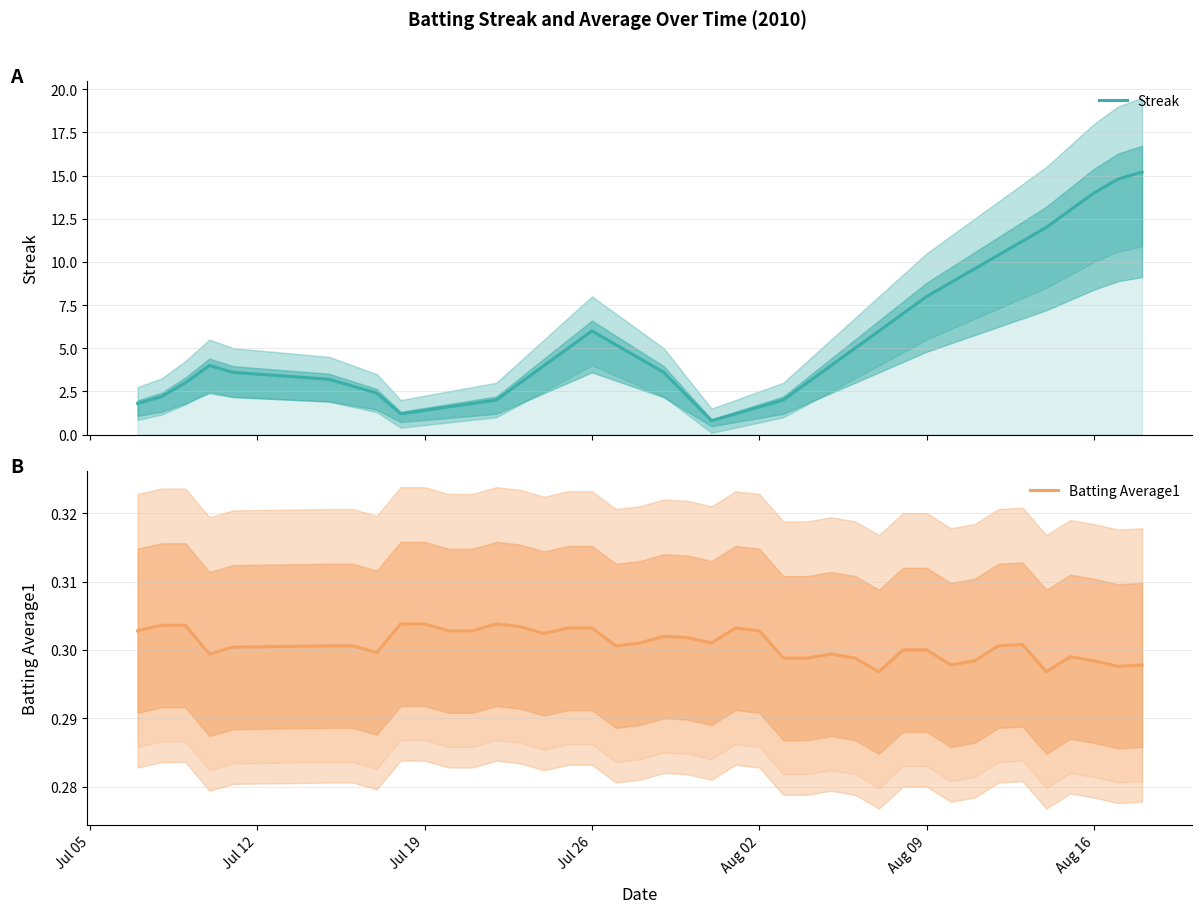

What is the sum of all Batting Average1 values?

12.0